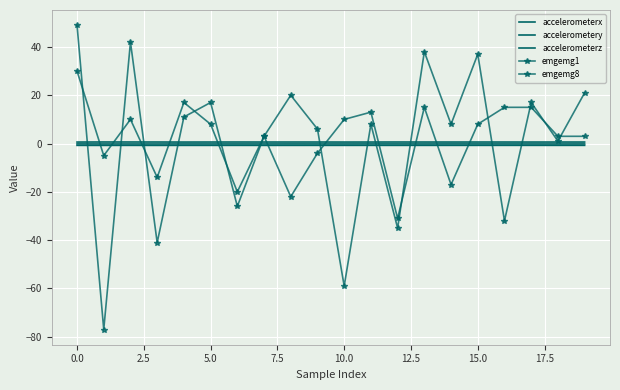

How many interior local peaks does the accelerometerz series have?

6